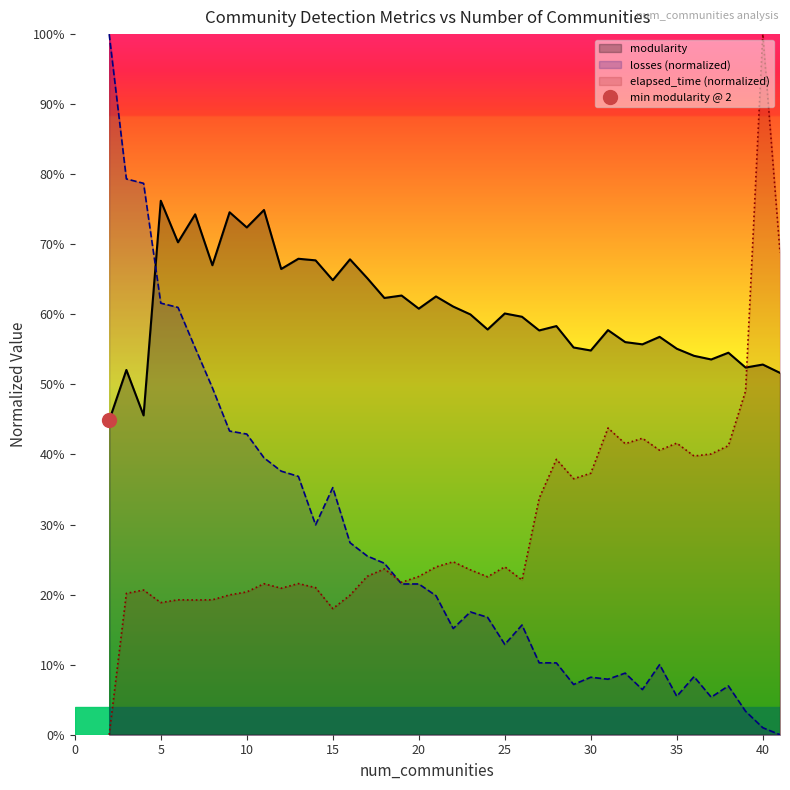

The modularity series shows 0.5 at 37. True or false?

True